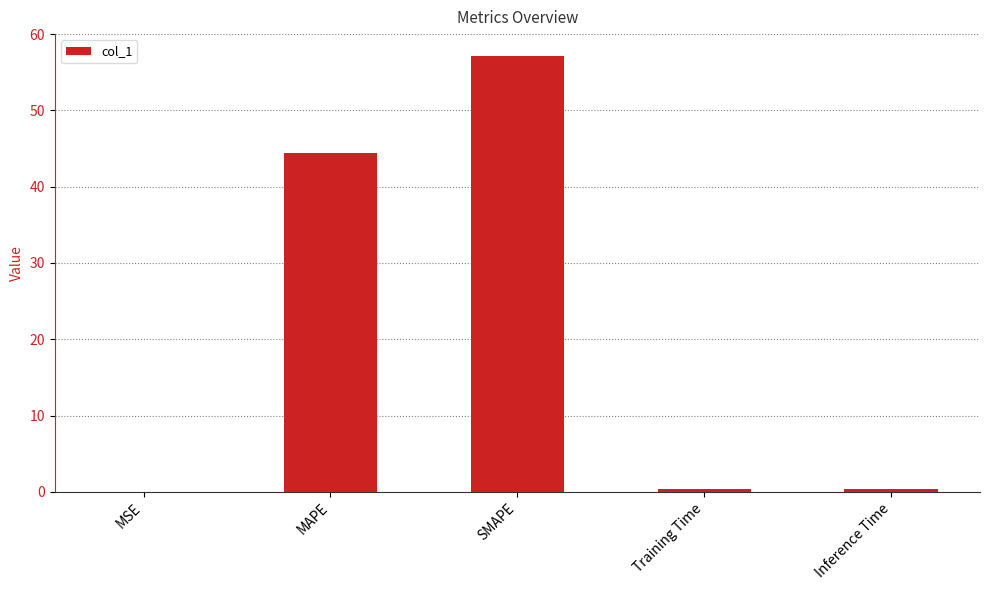

What is the greatest value displayed?

57.1